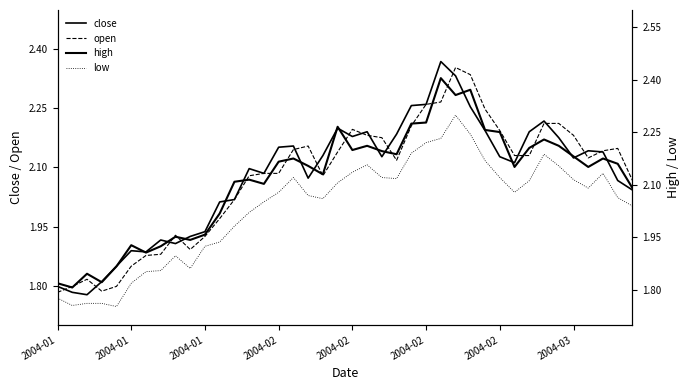

What is the total value across all series at 38?

8.4